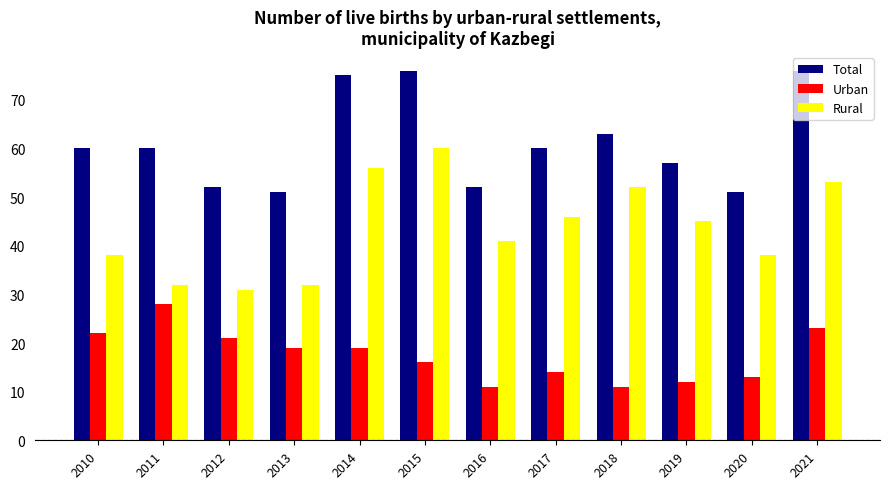

At which label does Urban first exceed 19?

2010